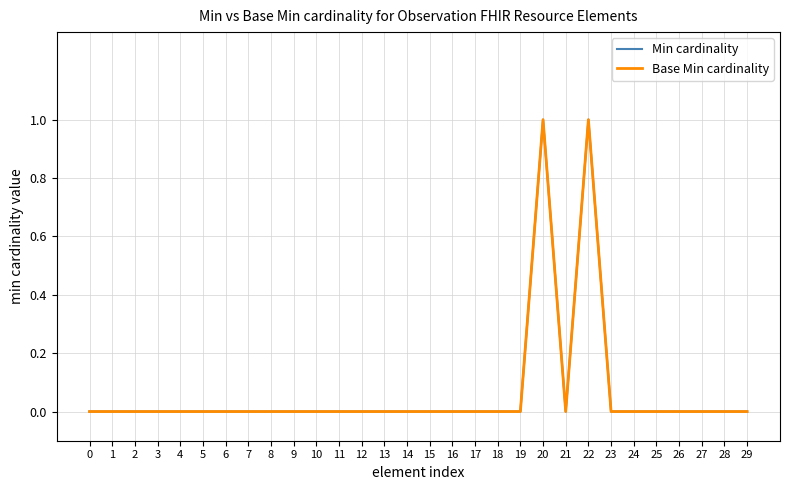

Does the chart display data point markers on the line(s)?

No